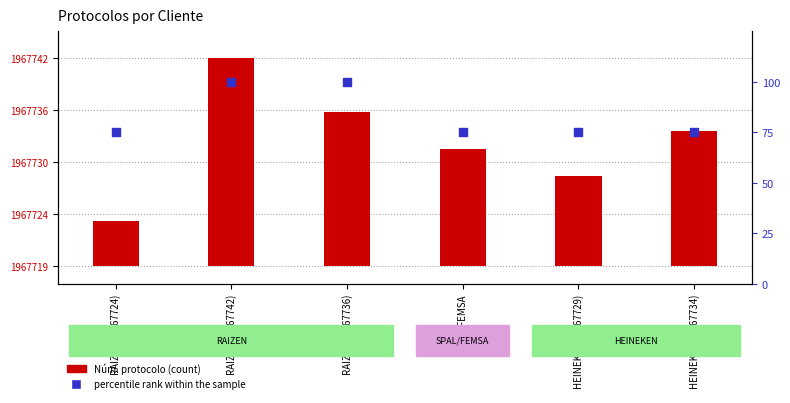

Which series contains the highest Y value?

percentile rank